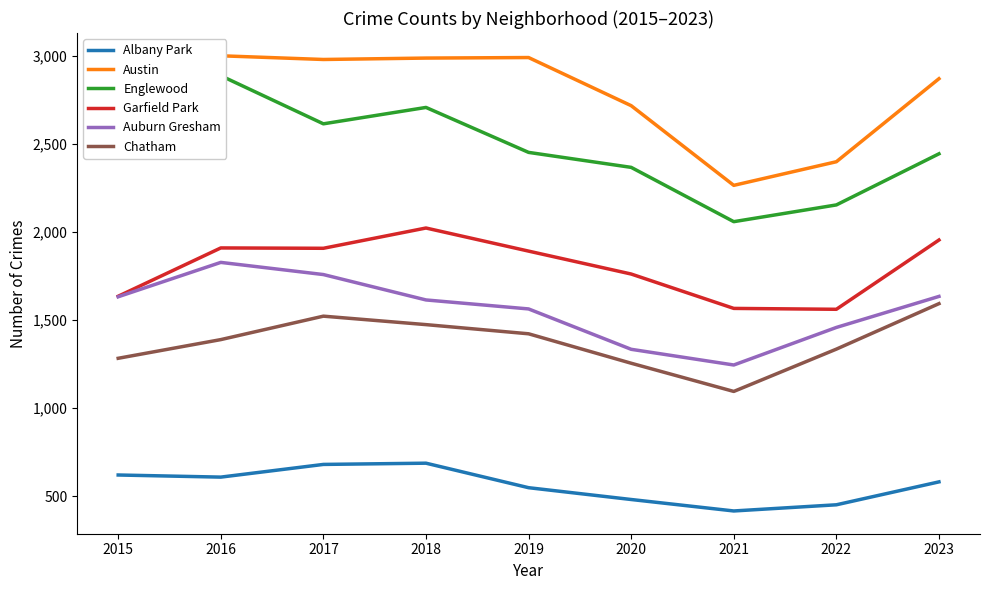

Reading left to right, list all the values displayed in this chart.

Albany Park: 2015=621	2016=609	2017=681	2018=688	2019=549	2020=482	2021=417	2022=452	2023=582
Austin: 2015=2734	2016=2999	2017=2978	2018=2986	2019=2989	2020=2716	2021=2264	2022=2398	2023=2869
Englewood: 2015=2695	2016=2886	2017=2613	2018=2706	2019=2451	2020=2366	2021=2058	2022=2153	2023=2443
Garfield Park: 2015=1635	2016=1909	2017=1907	2018=2022	2019=1891	2020=1761	2021=1566	2022=1561	2023=1954
Auburn Gresham: 2015=1632	2016=1827	2017=1758	2018=1614	2019=1563	2020=1334	2021=1245	2022=1458	2023=1634
Chatham: 2015=1283	2016=1389	2017=1522	2018=1474	2019=1422	2020=1255	2021=1095	2022=1335	2023=1593